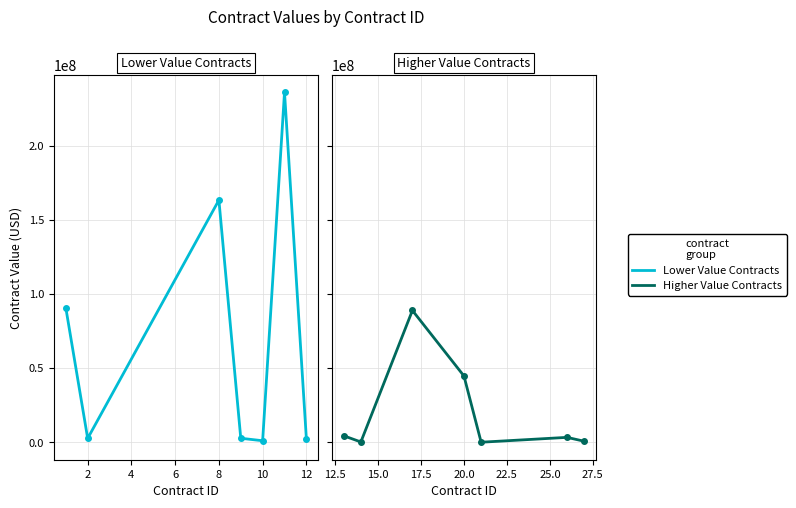

Which series has the largest total across all categories?

Lower Value Contracts